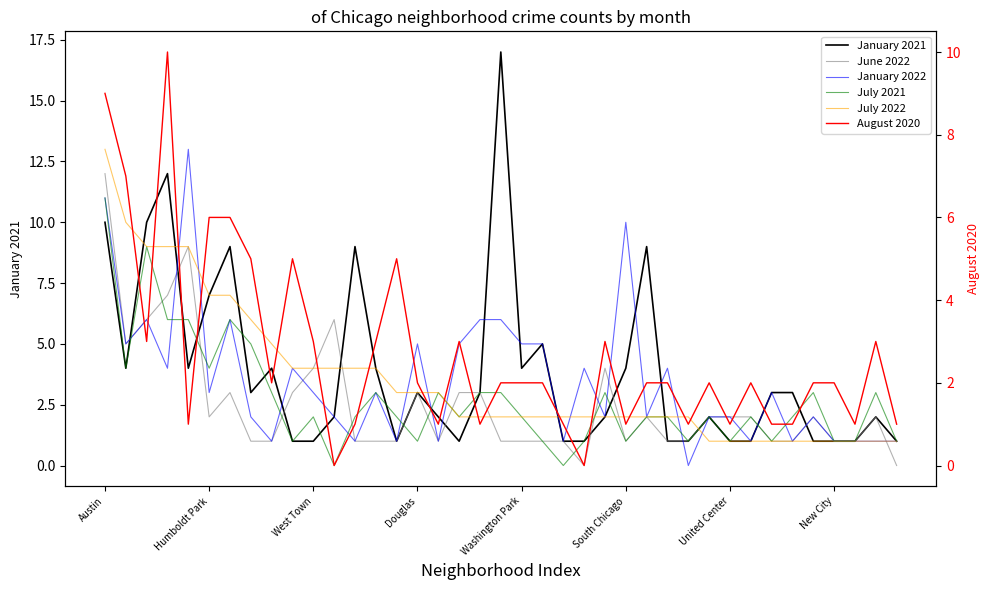

How many lines are shown in the chart?

6